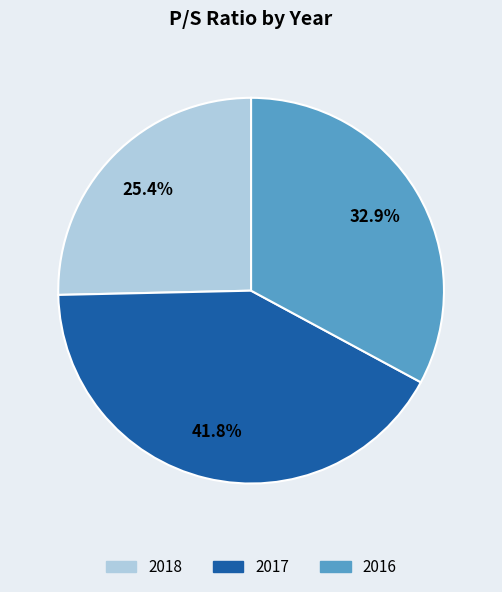

True or false: 2018 accounts for 33% of the total.

False